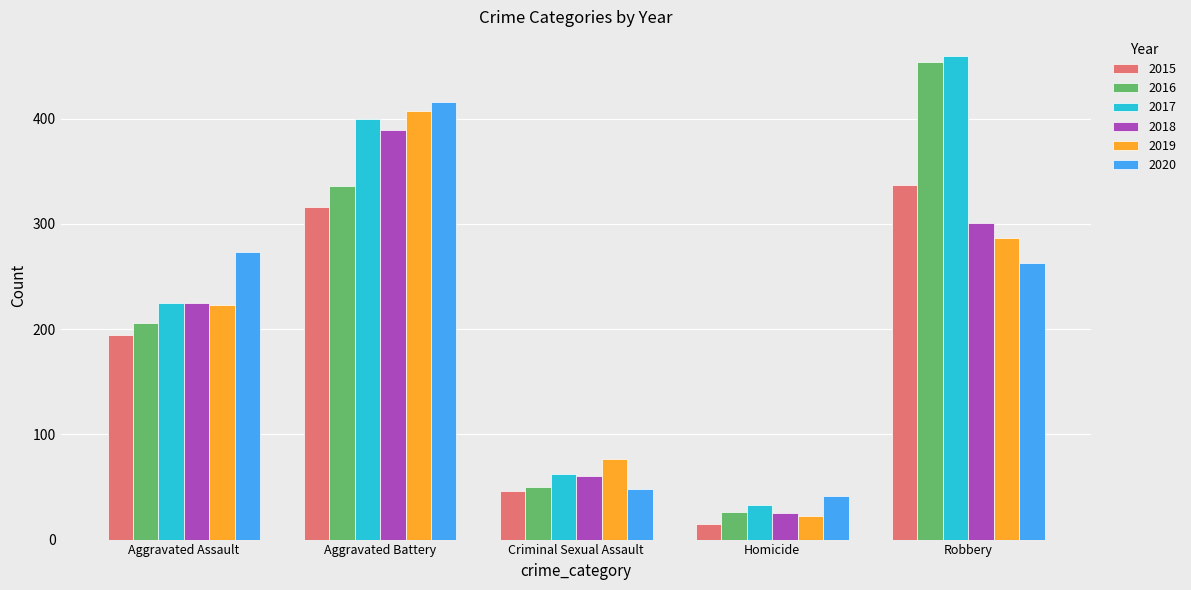

True or false: 2017 has a value of 33 at Homicide.

True